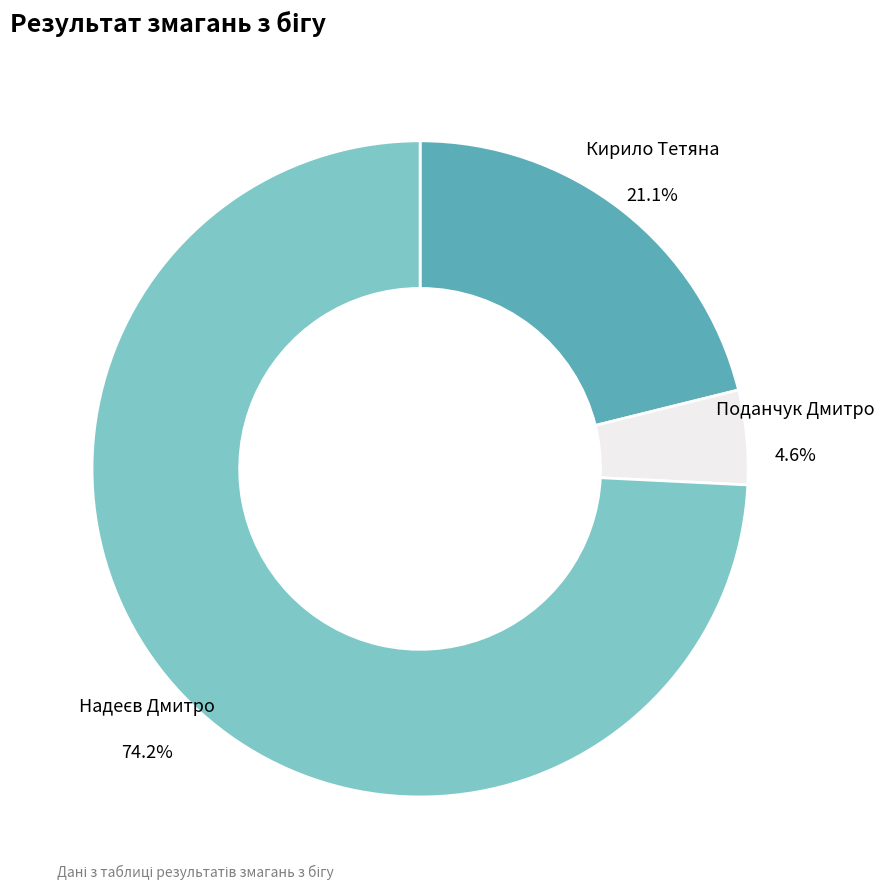

To the nearest percent, what is the difference between the largest and smallest slice percentages?

70%